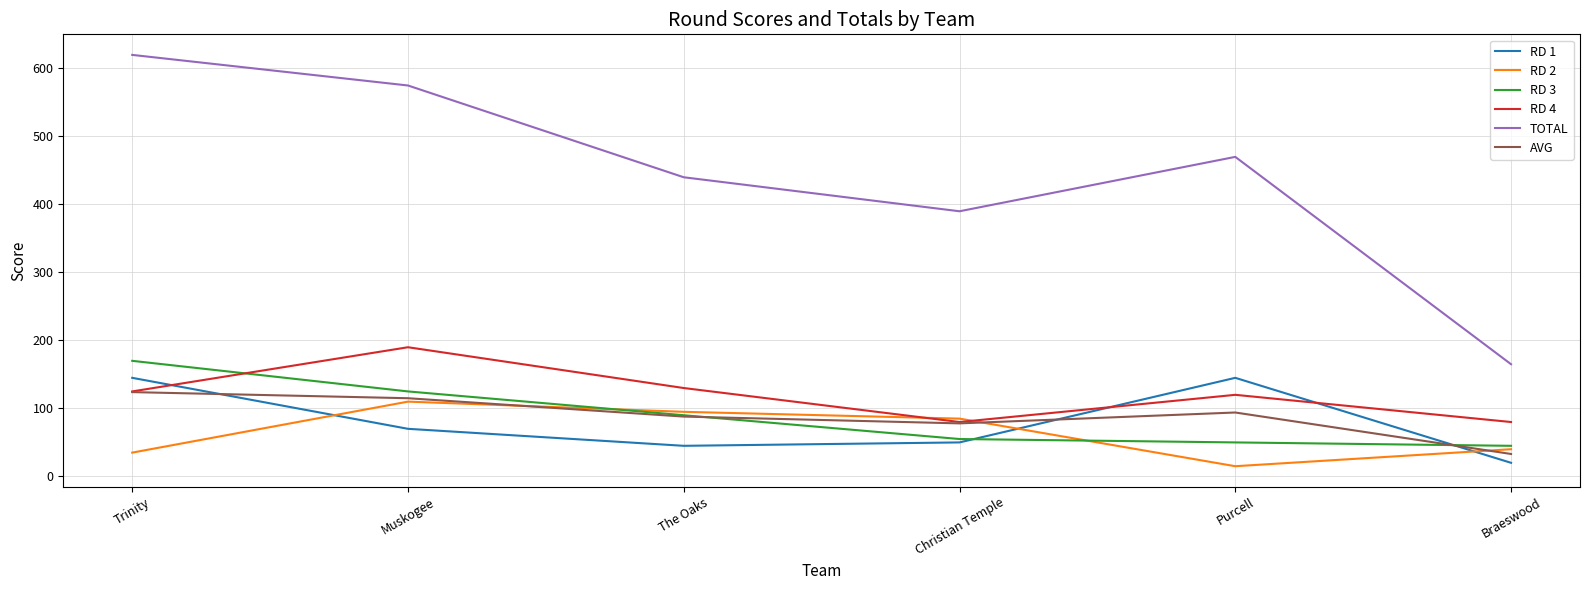

At how many categories does at least one series exceed 430?

4